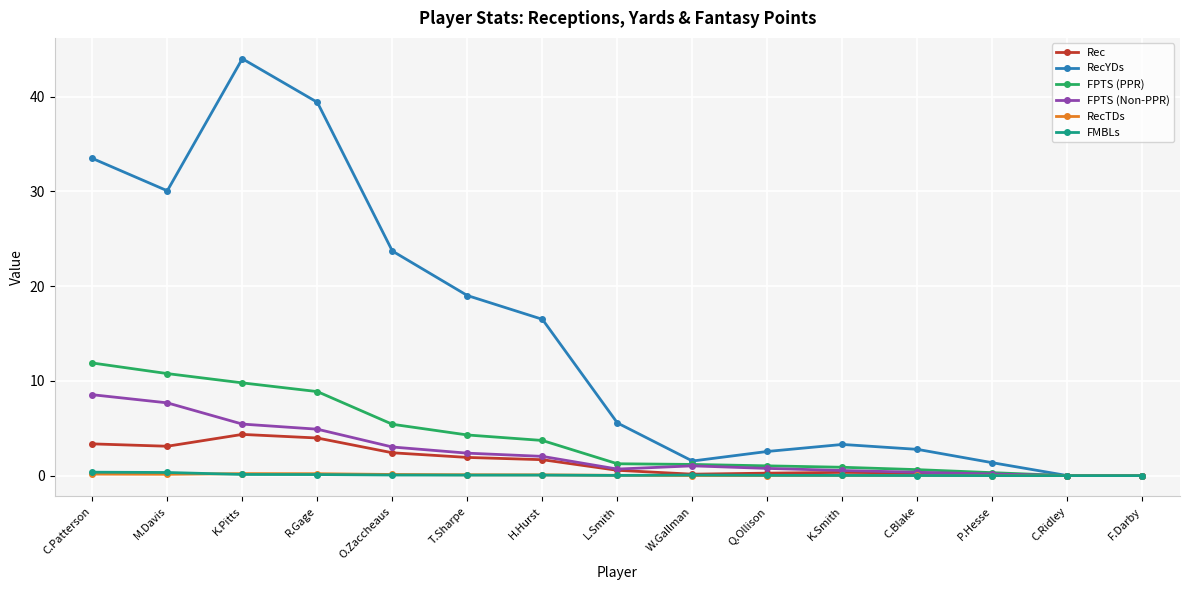

What is the total value across all series at R.Gage?

57.5